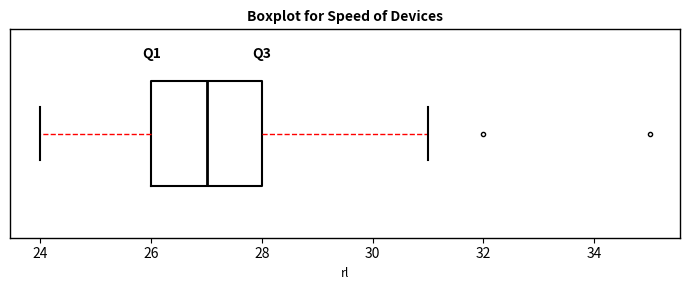

Where is the left edge of the box on the x-axis? The values are not printed on the chart, so give them approximately, as read against the axis.

26